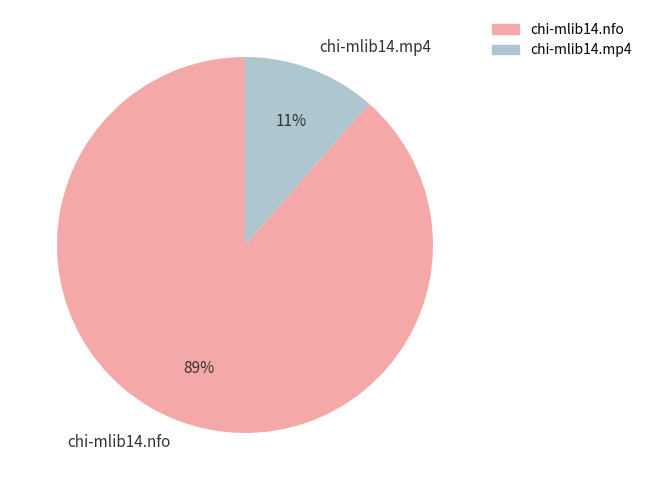

The chi-mlib14.mp4 slice represents 11% of the pie. True or false?

True